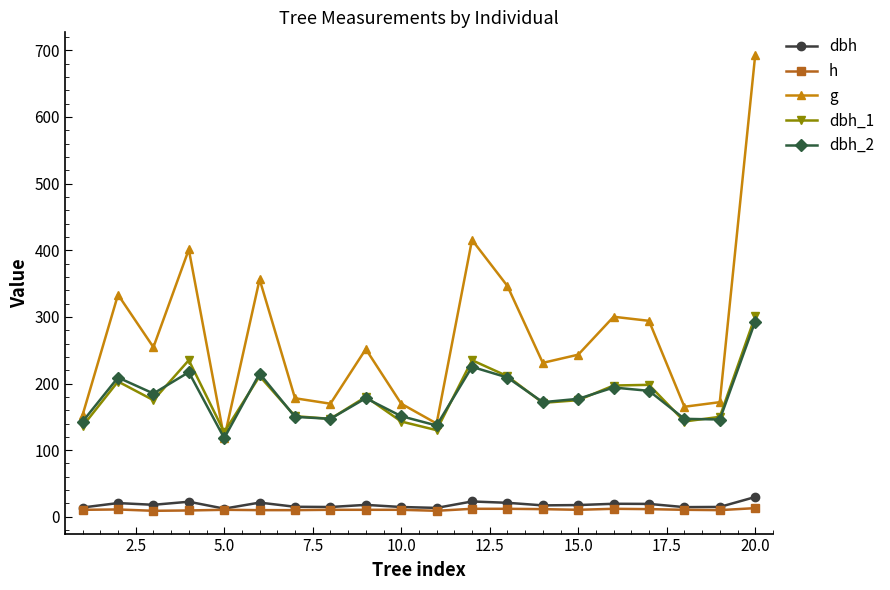

How many lines are shown in the chart?

5